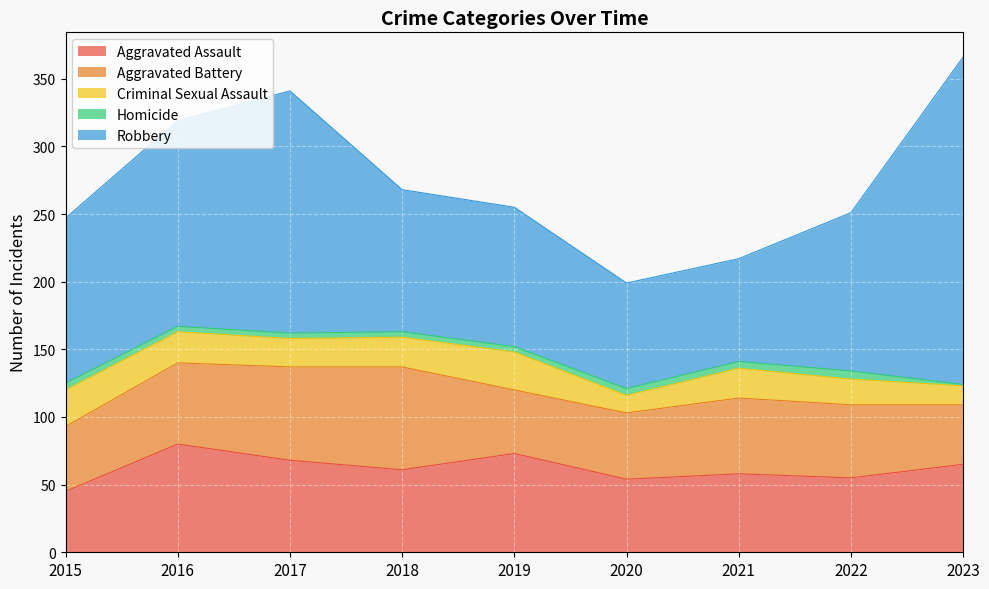

Where is the first local minimum for Criminal Sexual Assault?

2017